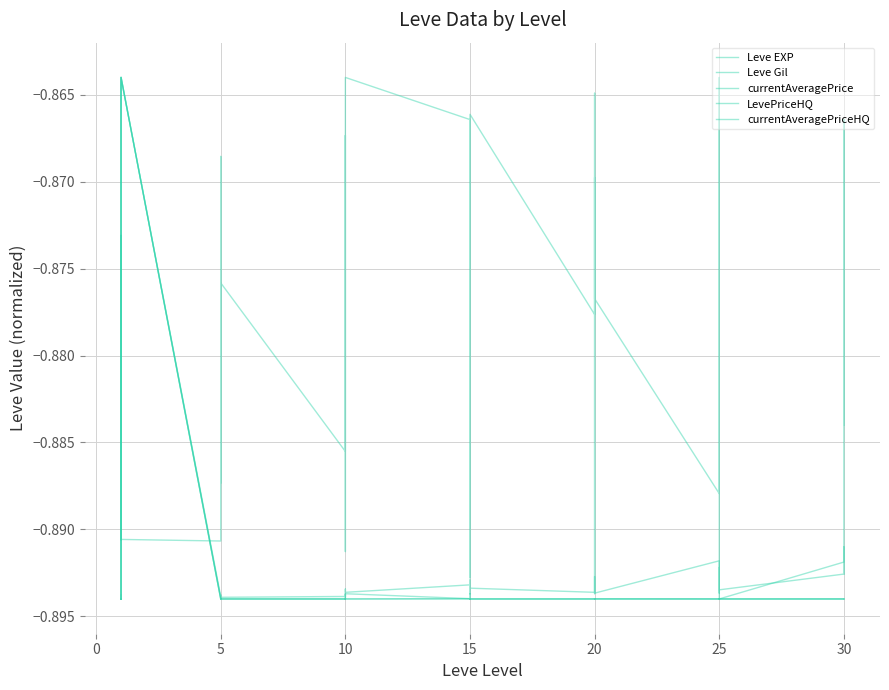

Which series ends up on top after the final intersection of currentAveragePrice and Leve Gil?

Leve Gil